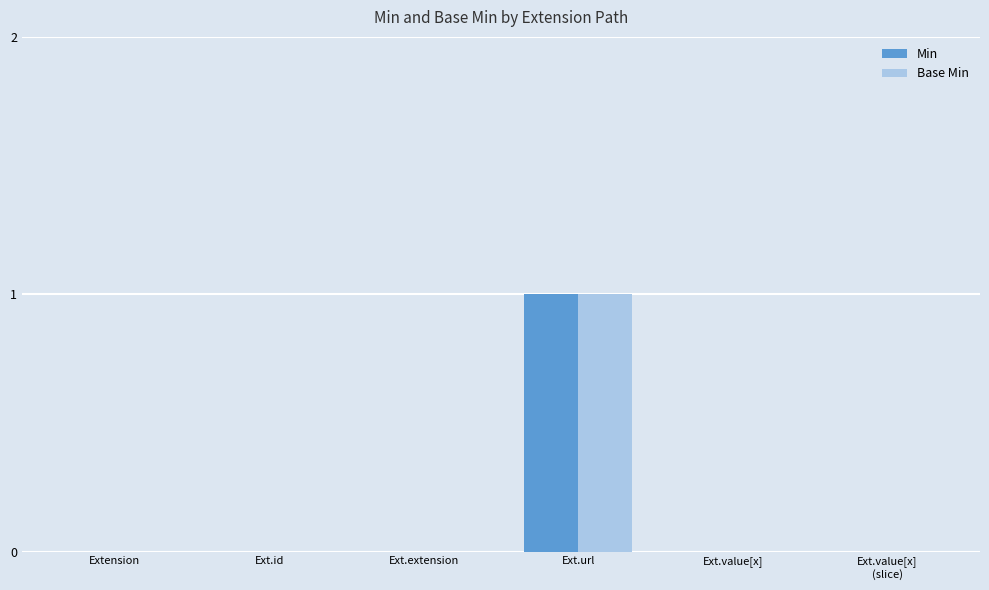

True or false: Base Min has a value of 1 at Ext.value[x].

False